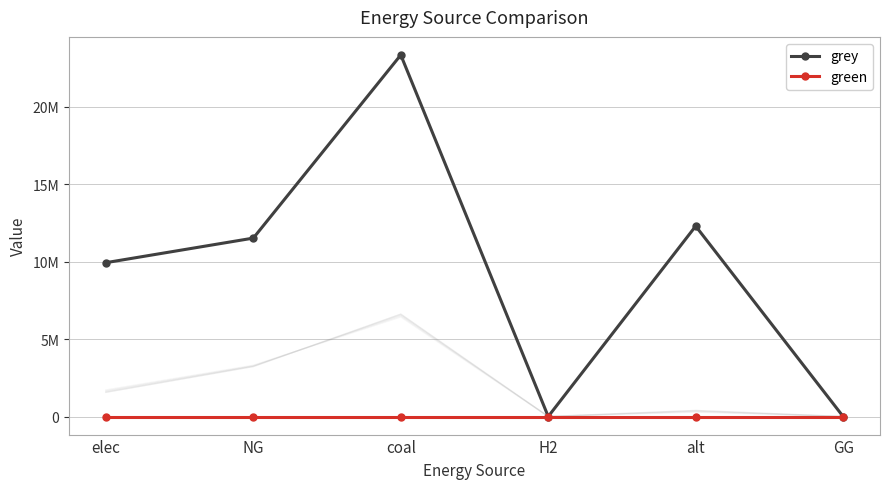

List the labels in order of green value, smallest first.

elec, NG, coal, H2, alt, GG